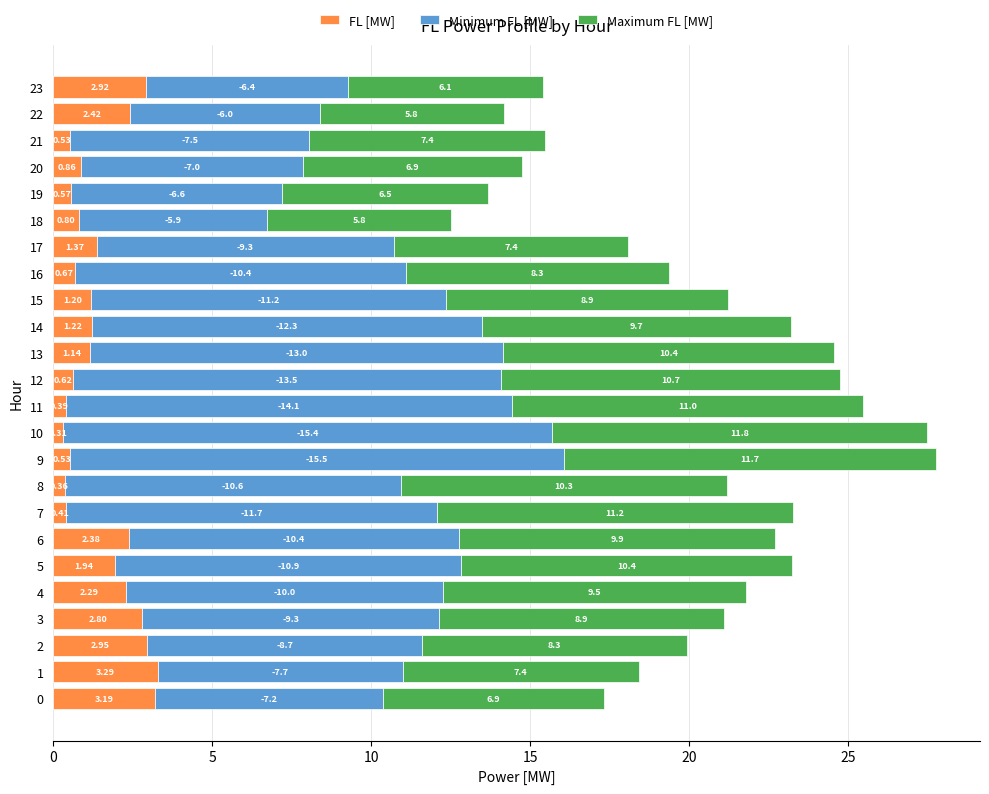

How many data points does each series have?

24